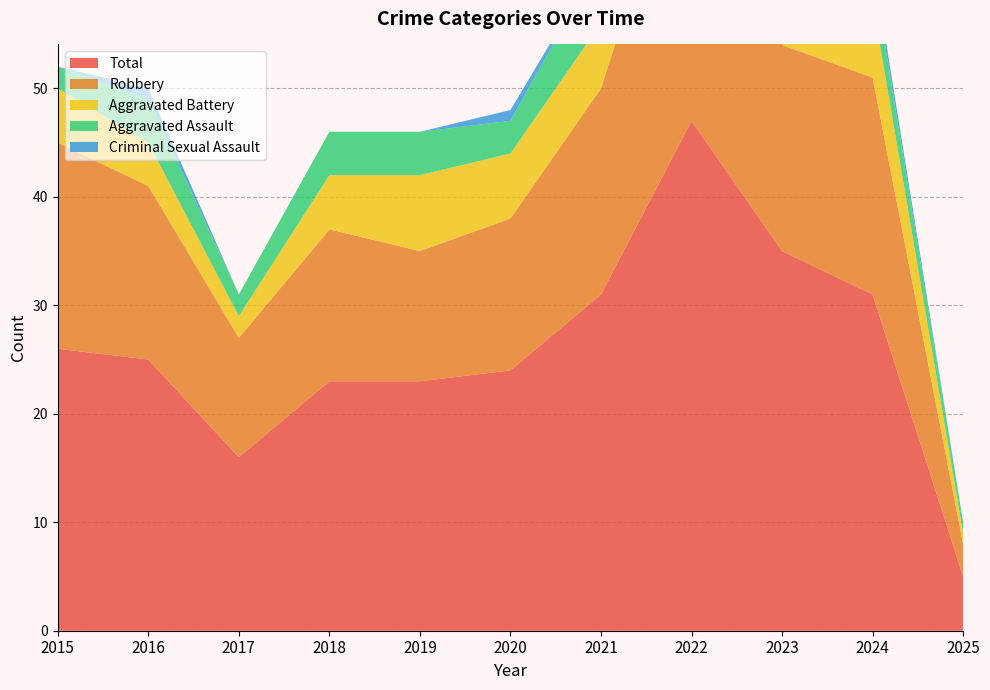

Reading right to left, transcribe all the data shown in this chart.

Aggravated Assault: 2025=1	2024=3	2023=1	2022=7	2021=6	2020=3	2019=4	2018=4	2017=2	2016=4	2015=2
Aggravated Battery: 2025=1	2024=7	2023=14	2022=9	2021=6	2020=6	2019=7	2018=5	2017=2	2016=4	2015=5
Criminal Sexual Assault: 2025=0	2024=1	2023=1	2022=2	2021=0	2020=1	2019=0	2018=0	2017=0	2016=1	2015=0
Robbery: 2025=3	2024=20	2023=19	2022=29	2021=19	2020=14	2019=12	2018=14	2017=11	2016=16	2015=19
Total: 2025=5	2024=31	2023=35	2022=47	2021=31	2020=24	2019=23	2018=23	2017=16	2016=25	2015=26